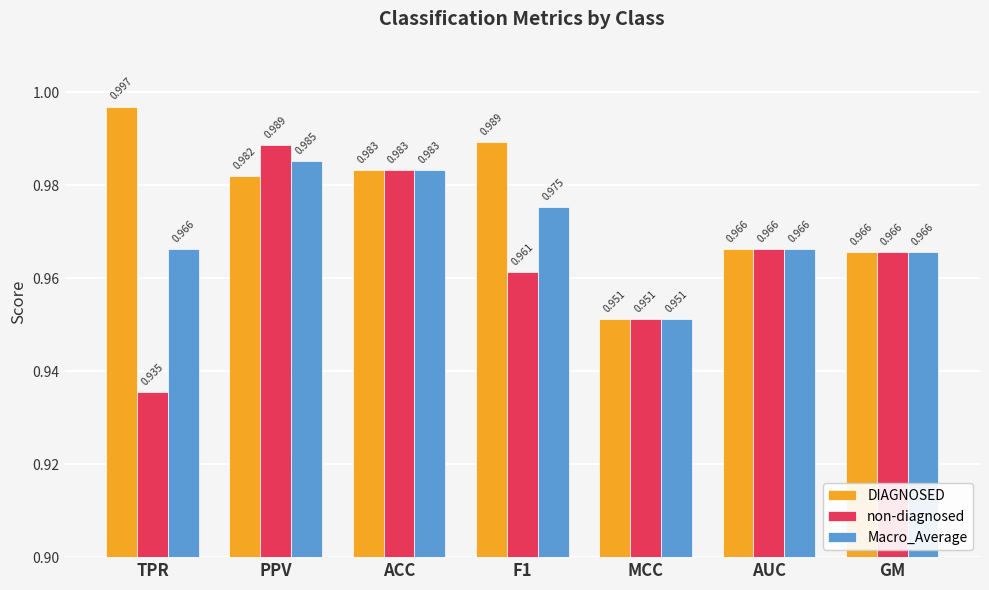

What is the total value across all series at TPR?

2.9